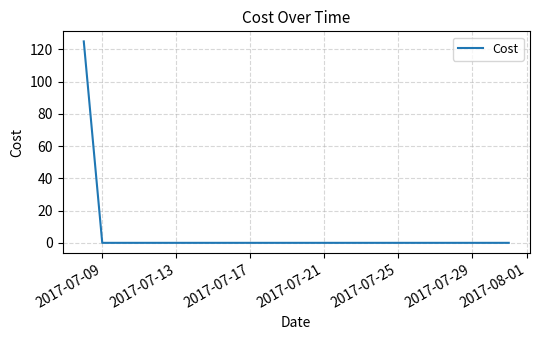

What is the label of the 18th point from the left?

2017-07-25